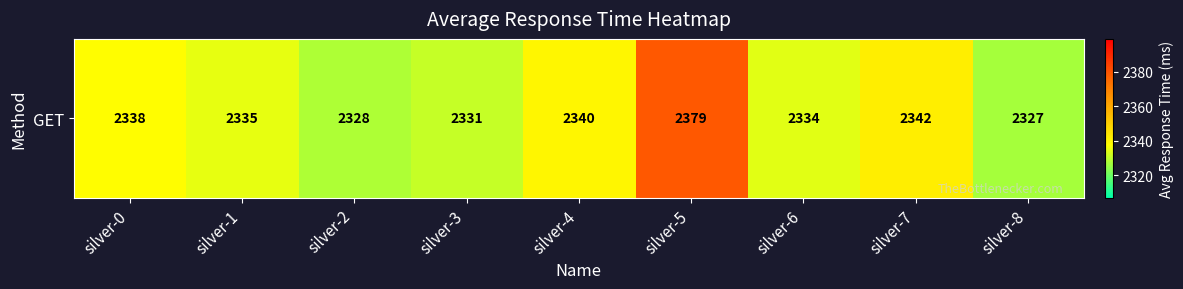

What is the average value?

2339